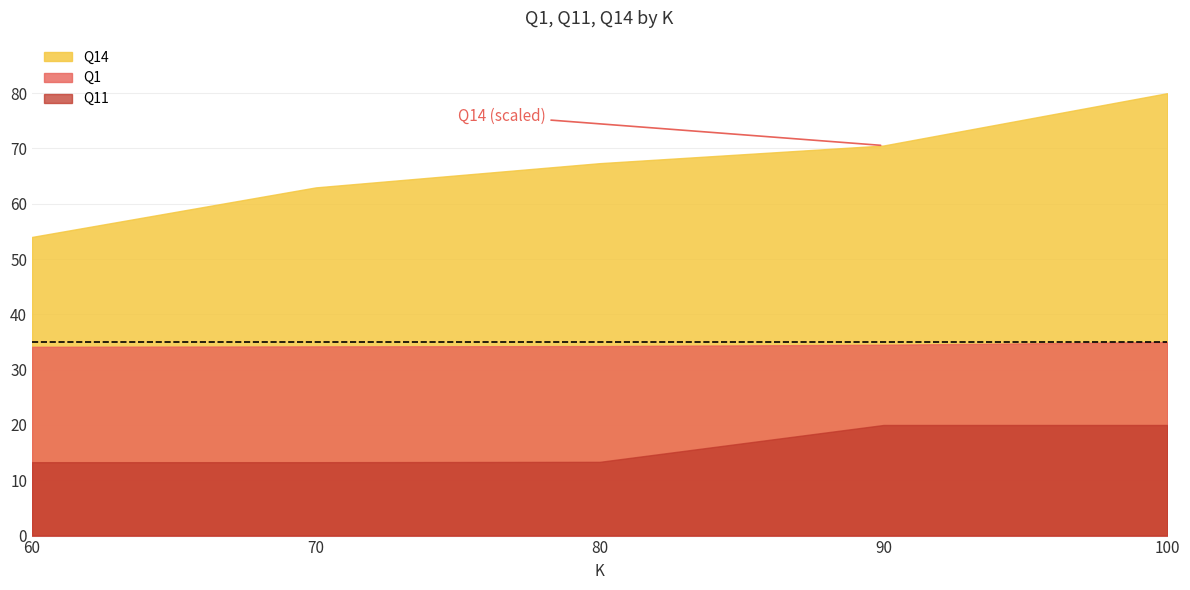

True or false: Q11 and Q14 intersect in this chart.

False